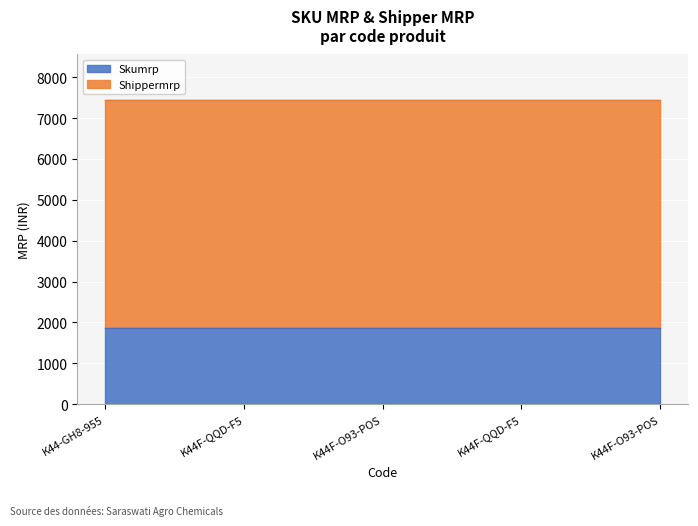

Reading left to right, list all the values displayed in this chart.

Skumrp: 1860	1860	1860	1860	1860
Shippermrp: 5580	5580	5580	5580	5580